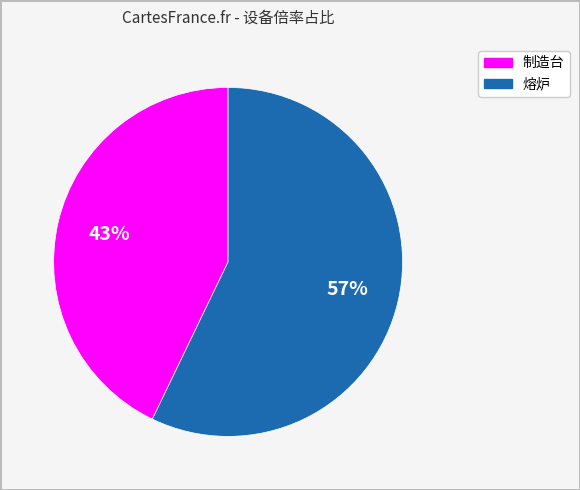

Combined, do 熔炉 and 制造台 account for over 50%?

Yes